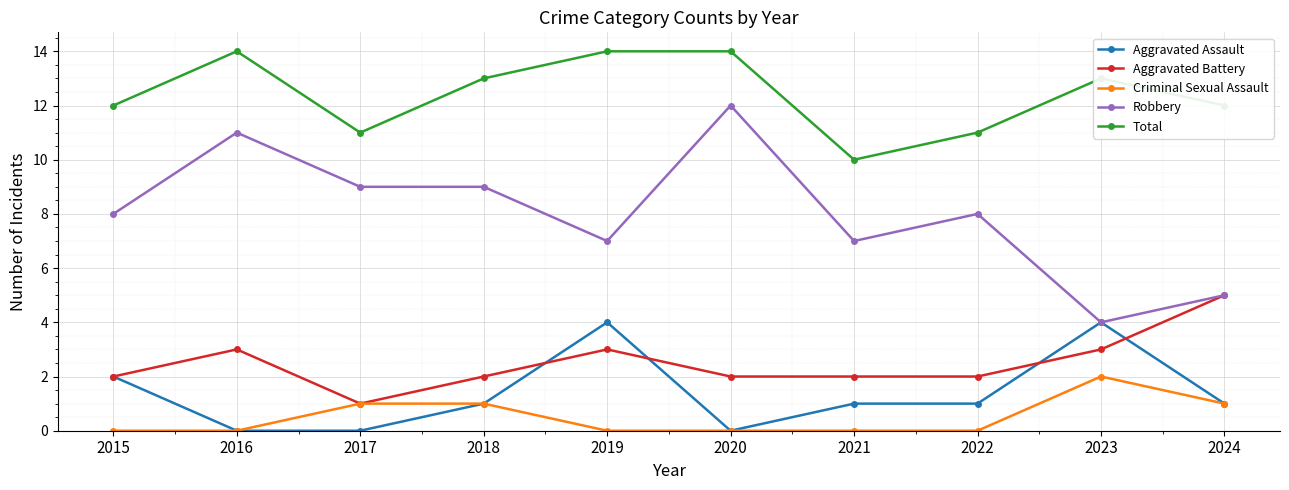

How many lines are shown in the chart?

5